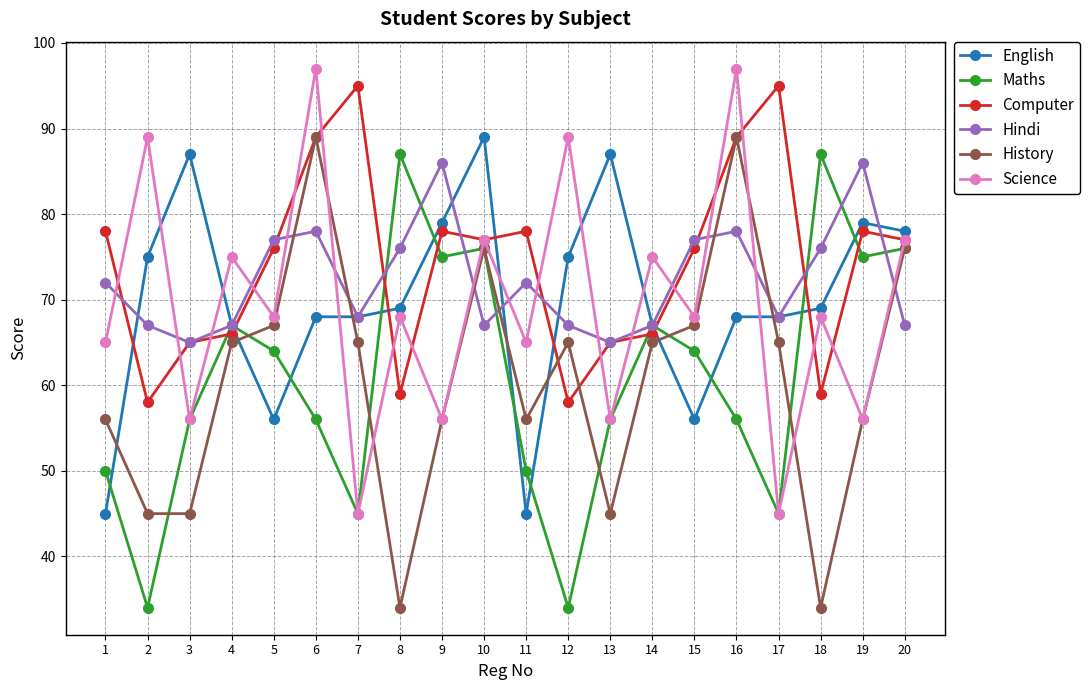

In Computer, how many points are lower than both neighbors (excluding endpoints)?

5